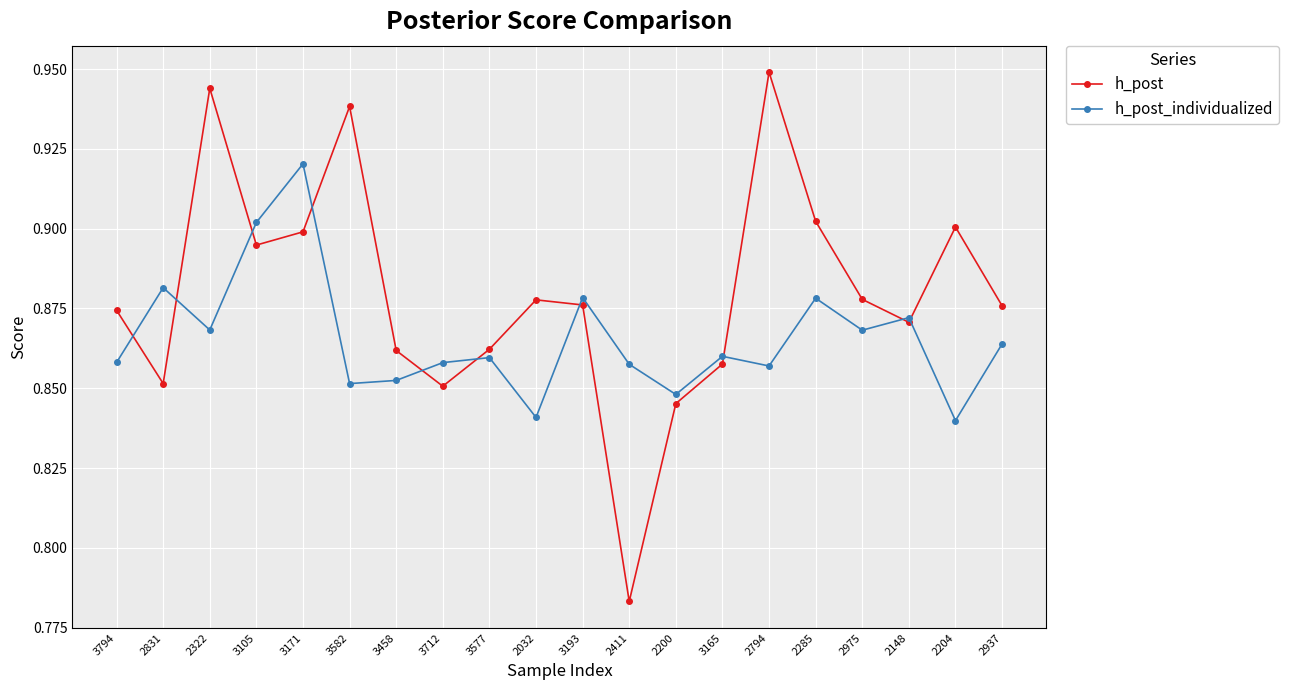

Is this an area chart (filled region under the line)?

No